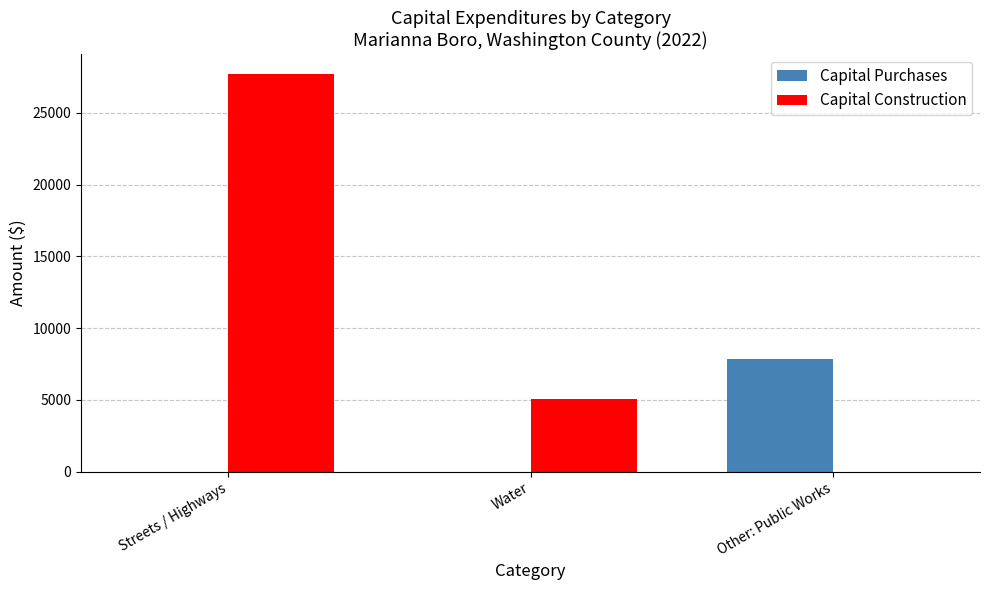

What is the spread (max minus min) of values at Streets / Highways?

27726